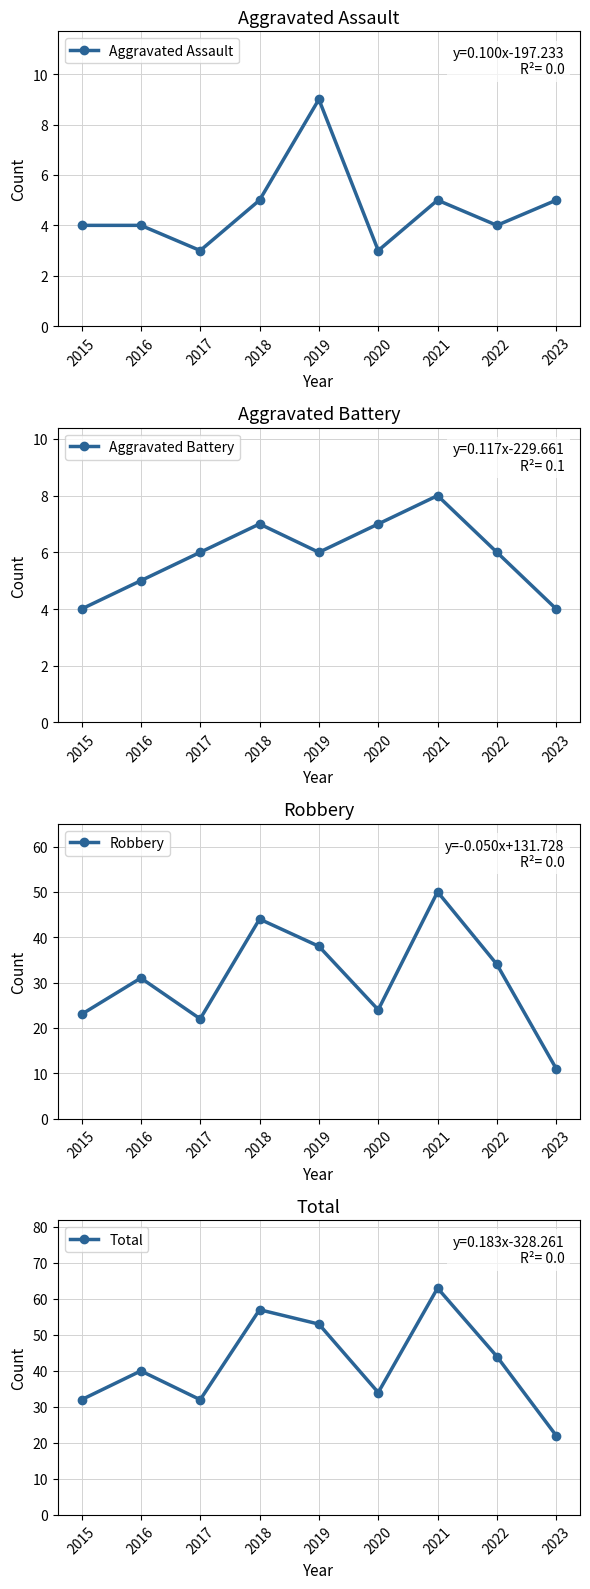

True or false: Aggravated Assault and Aggravated Battery intersect in this chart.

True